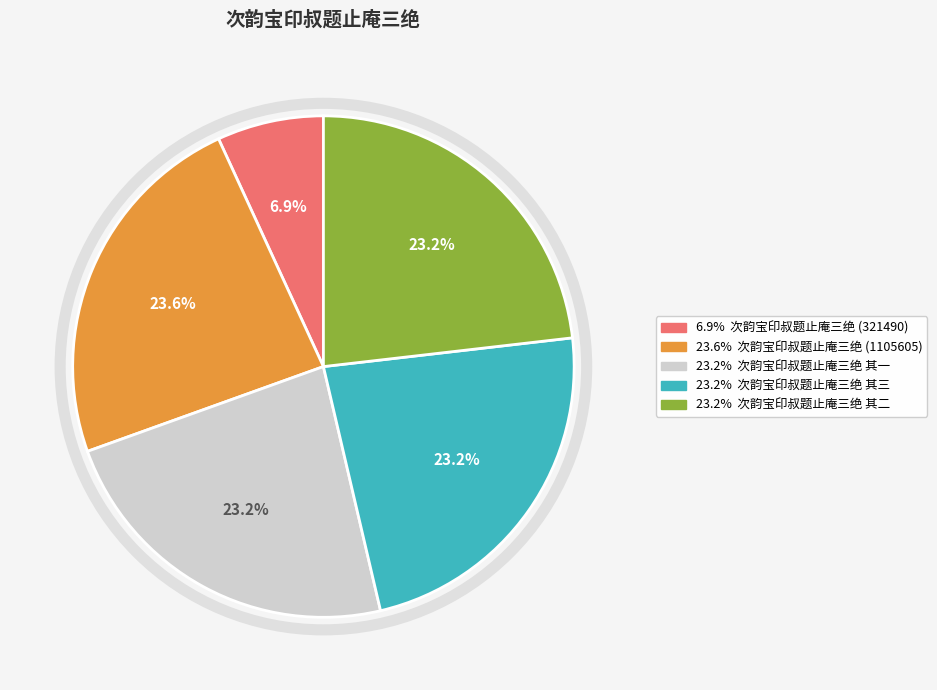

Does any single category account for the majority?

No